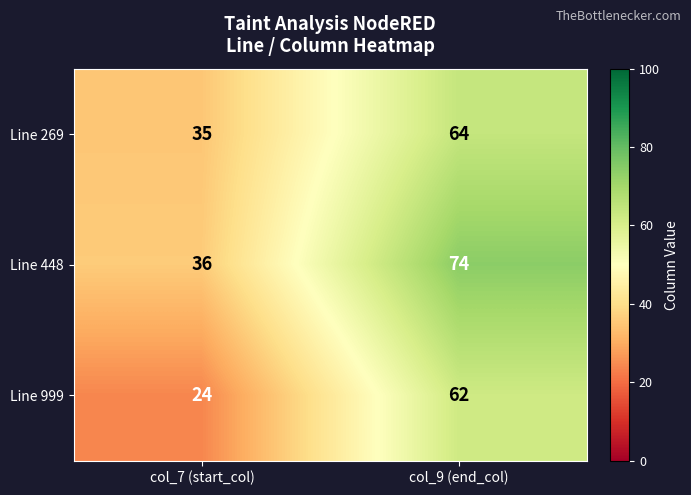

What is the difference between the highest and lowest values at col_9 (end_col)?

12